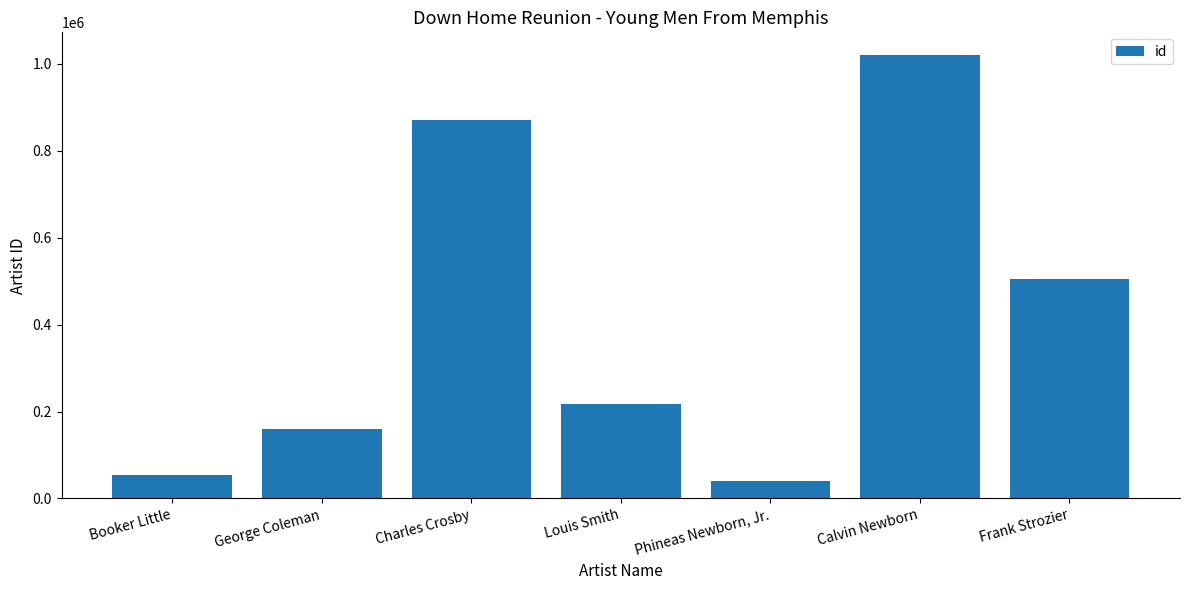

What is the change in value from Booker Little to Frank Strozier?

+452073